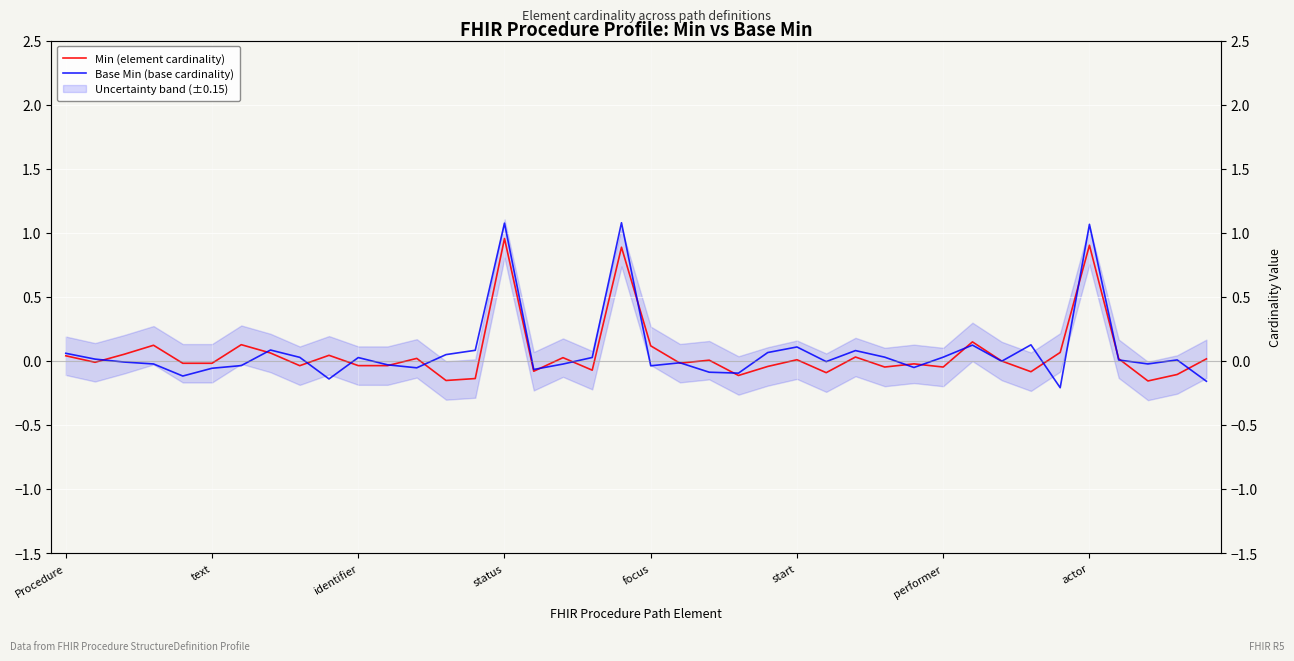

How many interior local peaks does the Min (element cardinality) series have?

13